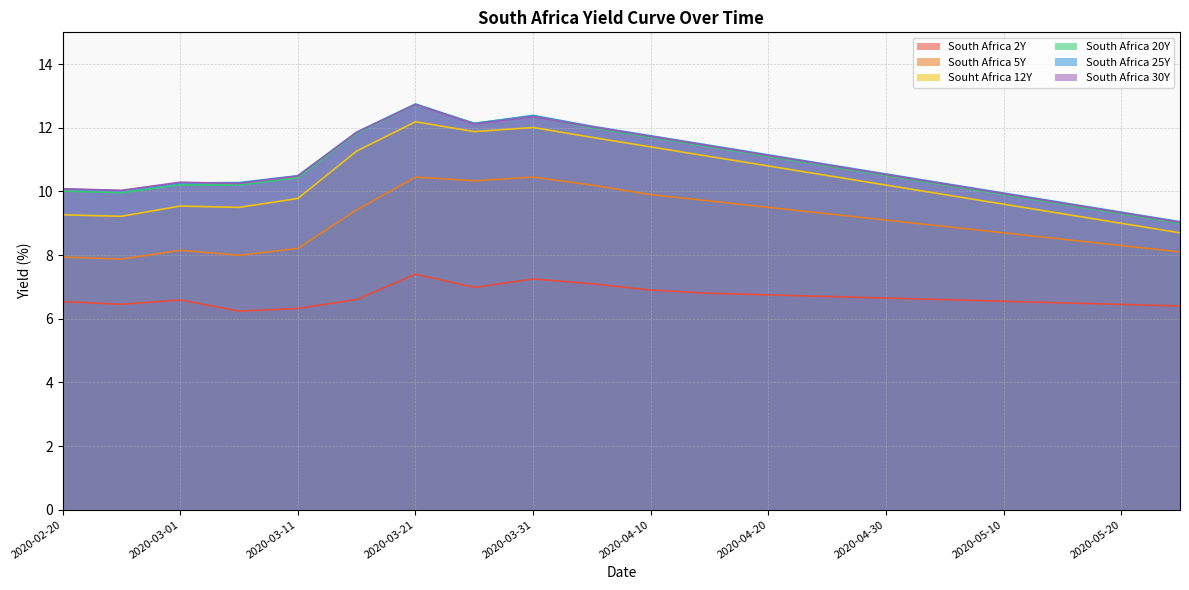

What value does the South Africa 30Y series have at 2020-05-25?

9.0